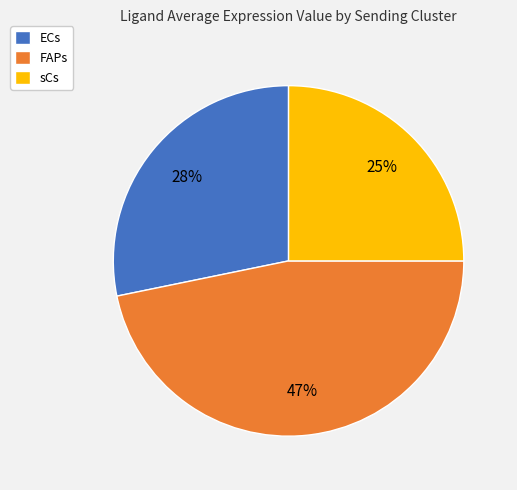

Is there a majority slice in this chart?

No